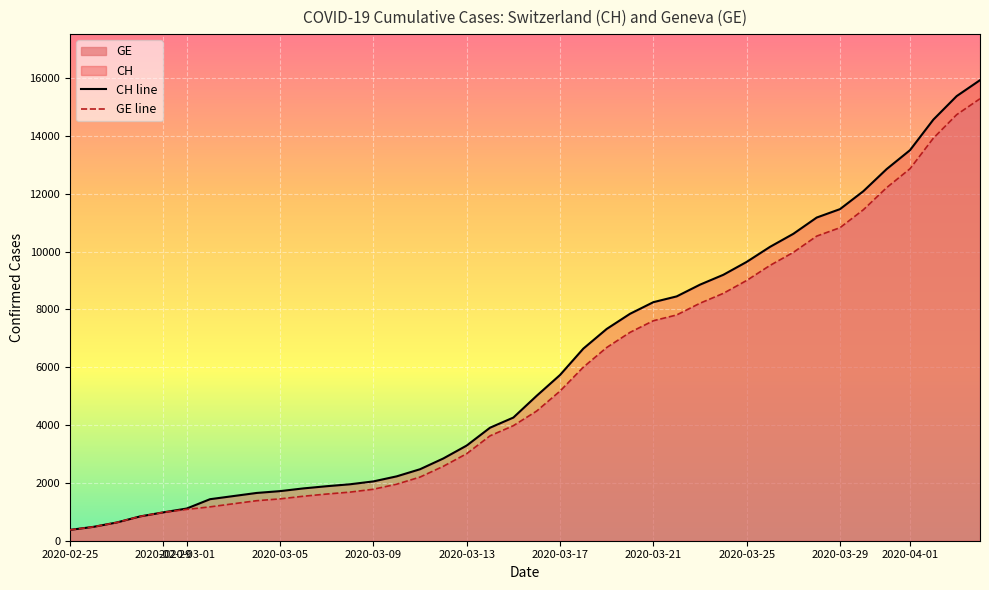

What is the average value of the GE line series?

5641